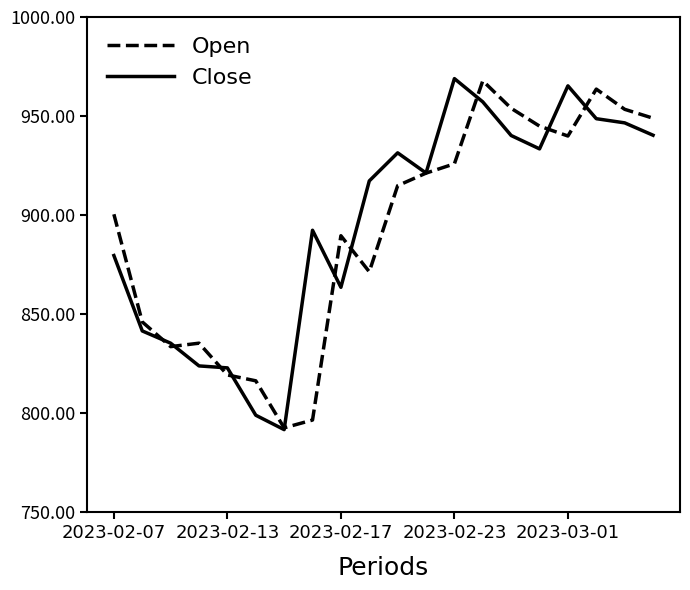

What is the highest value of the Close series?

968.9